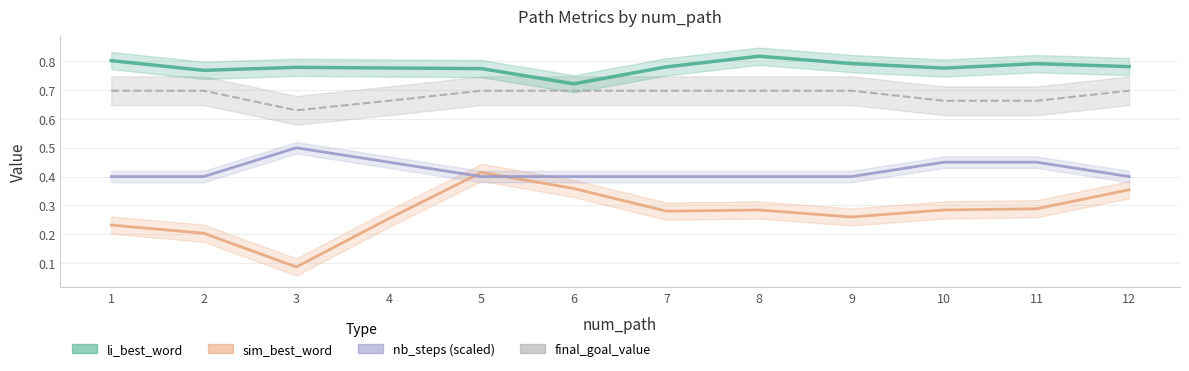

List the series in order of their overall mean, lowest first.

sim_best_word, nb_steps, final_goal_value, li_best_word